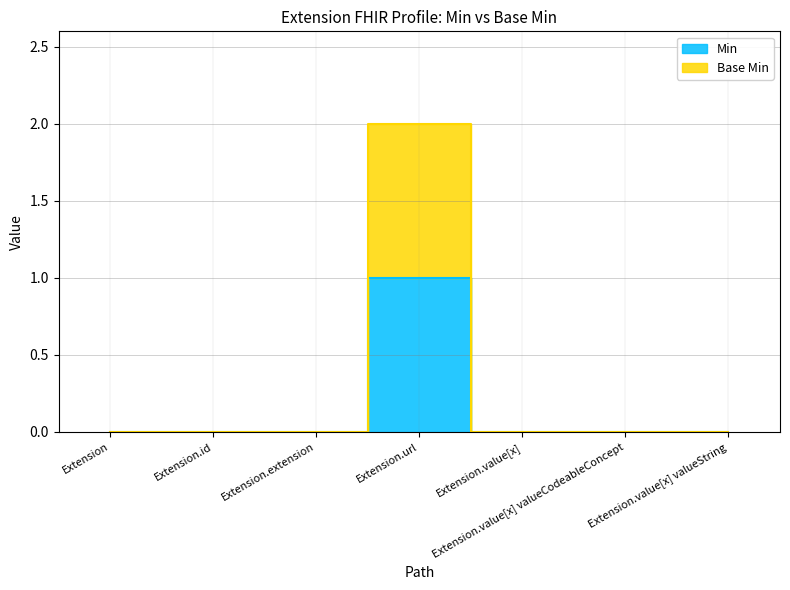

What are all the series names shown in the legend?

Min, Base Min